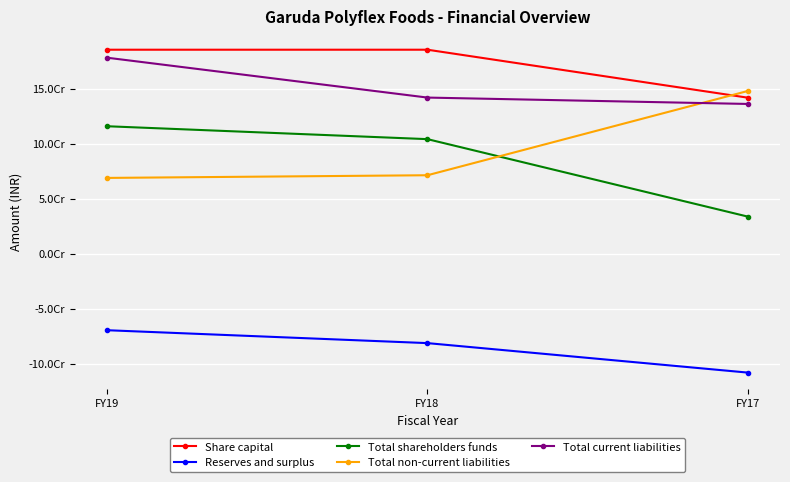

Is it true that Share capital equals 141664100 at FY17?

True